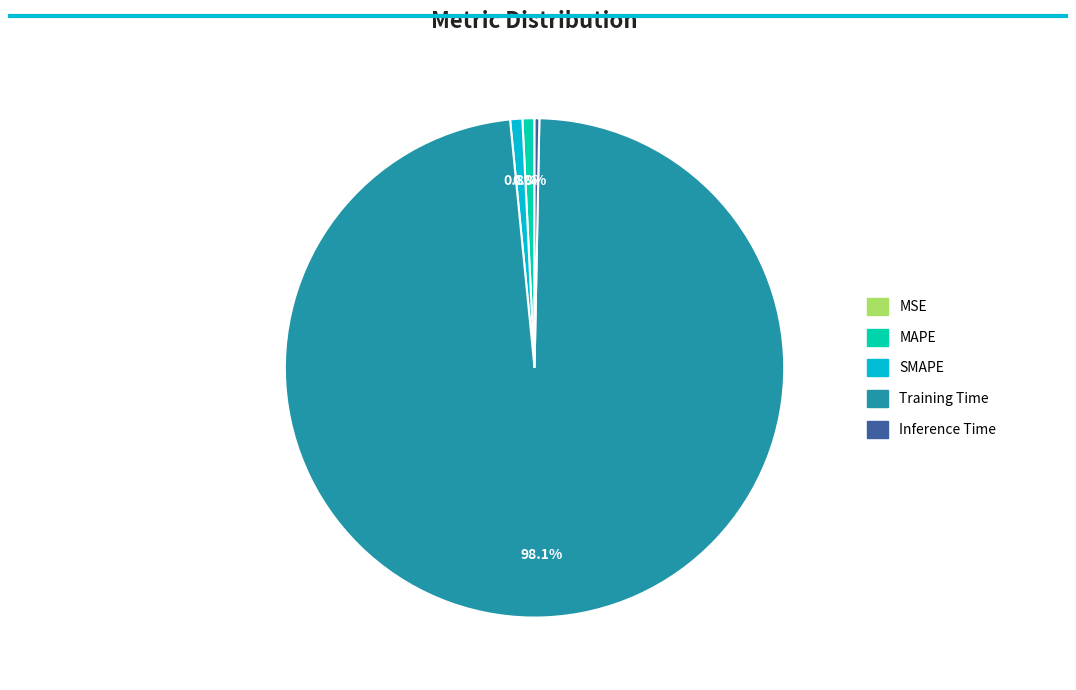

What percentage is NOT represented by Training Time?

1.9%